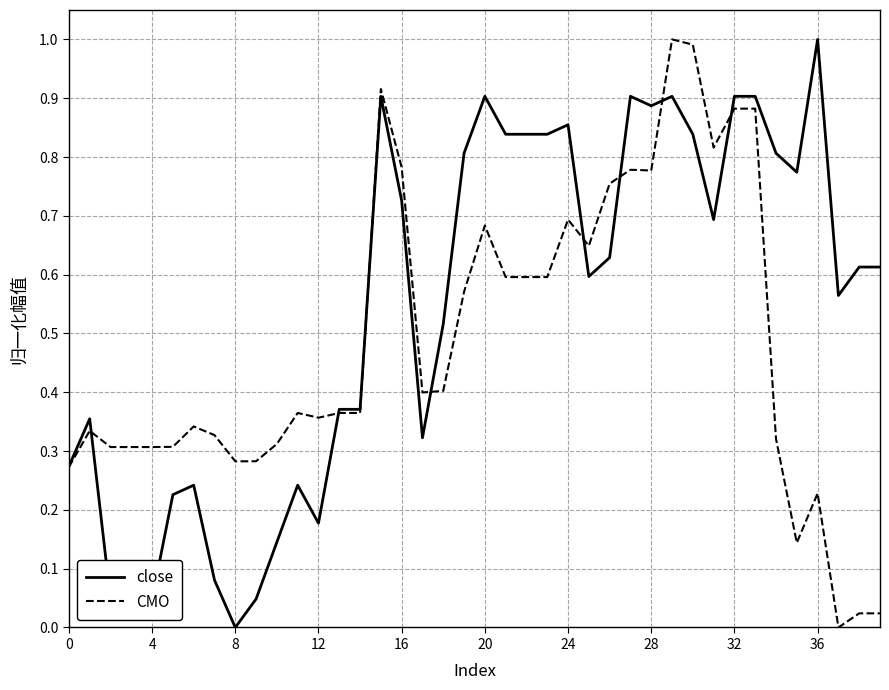

What is the greatest value displayed?

1.0